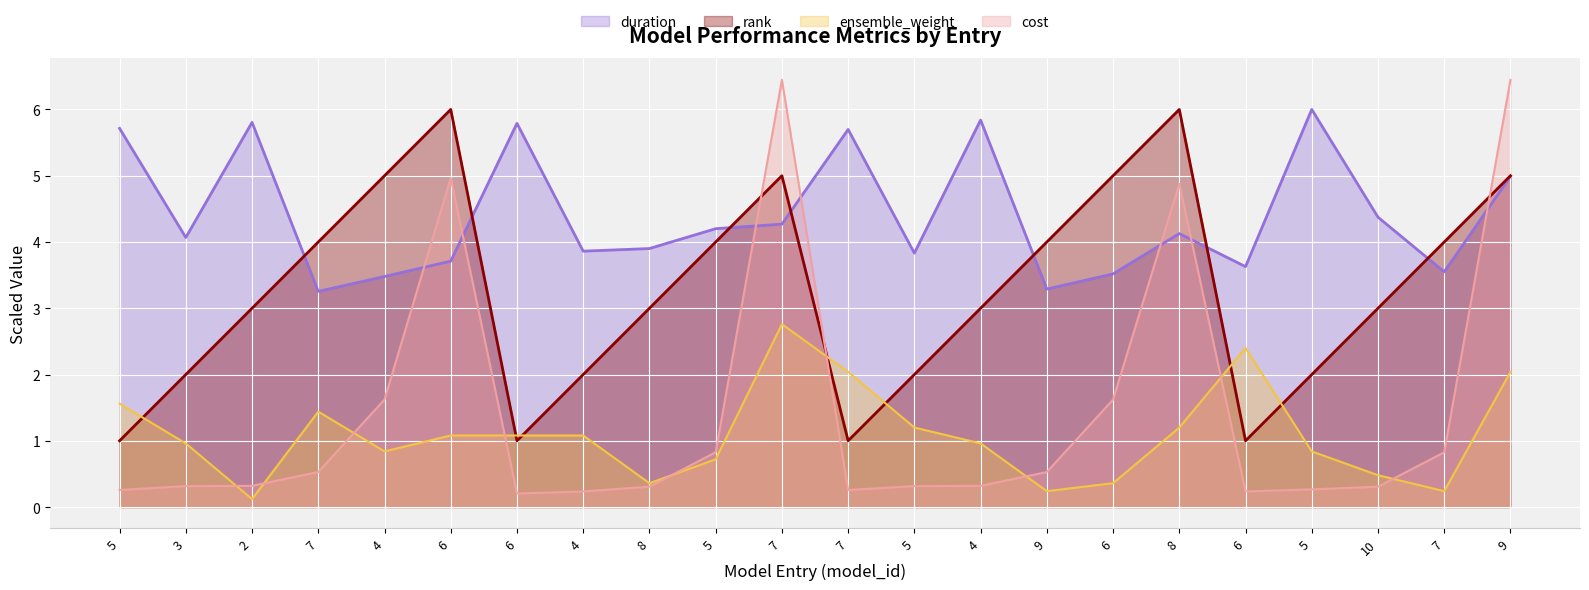

Which series has the largest range (max minus min)?

cost